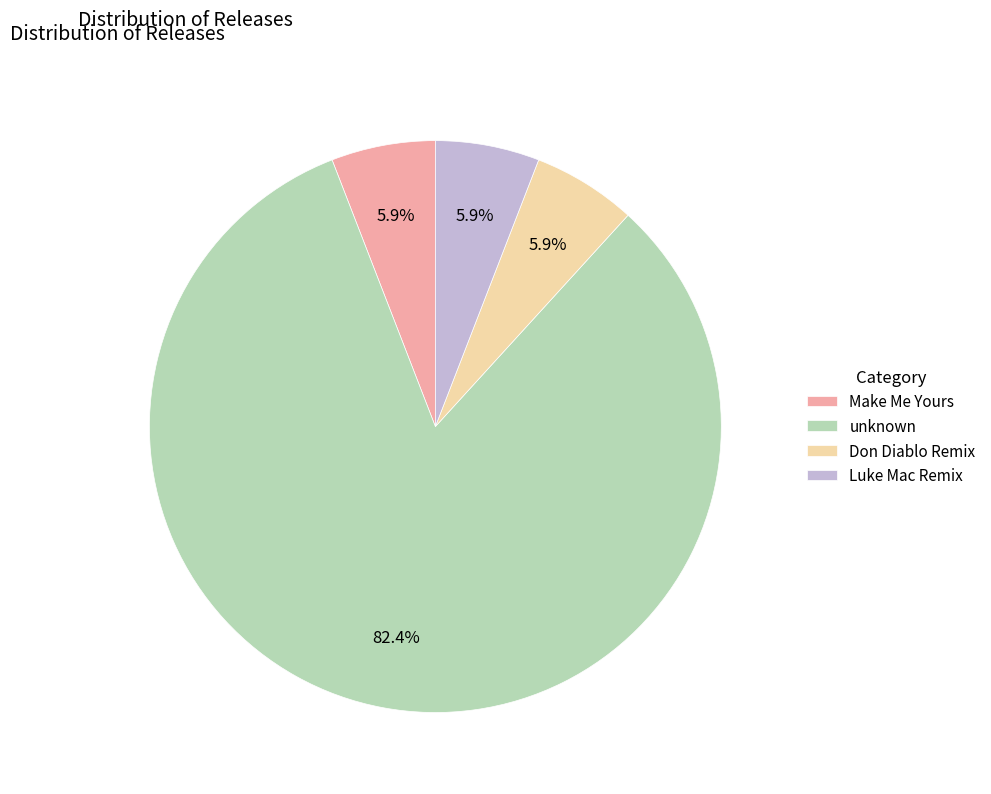

Approximately how many times larger is the value at Luke Mac Remix compared to Make Me Yours?

1.0